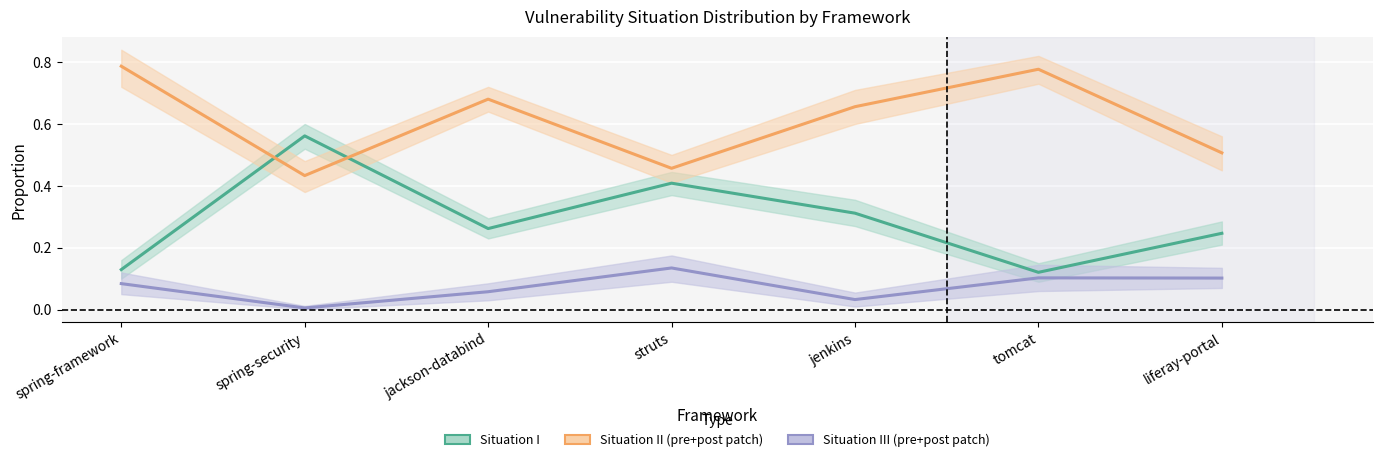

At which category does the chart reach its minimum across all series?

spring-security